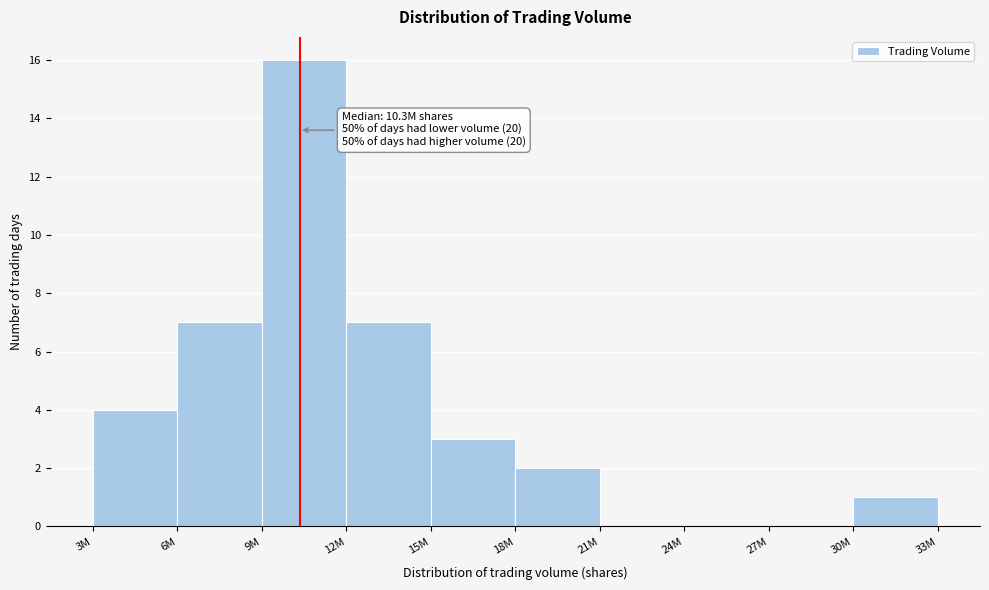

Reading right to left, what are all the values shown in this chart?

30M=1	27M=0	24M=0	21M=0	18M=2	15M=3	12M=7	9M=16	6M=7	3M=4